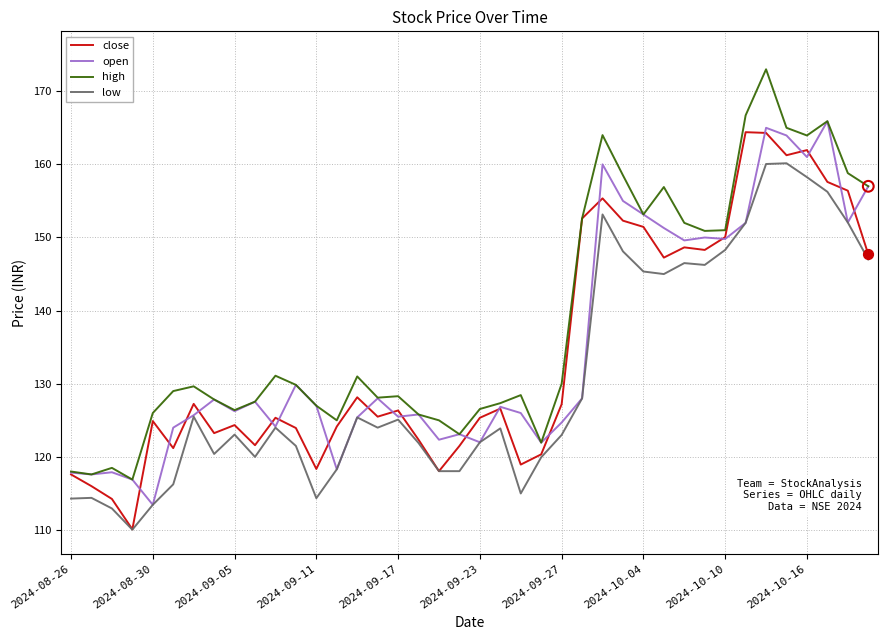

What is the highest value of the high series?

173.0